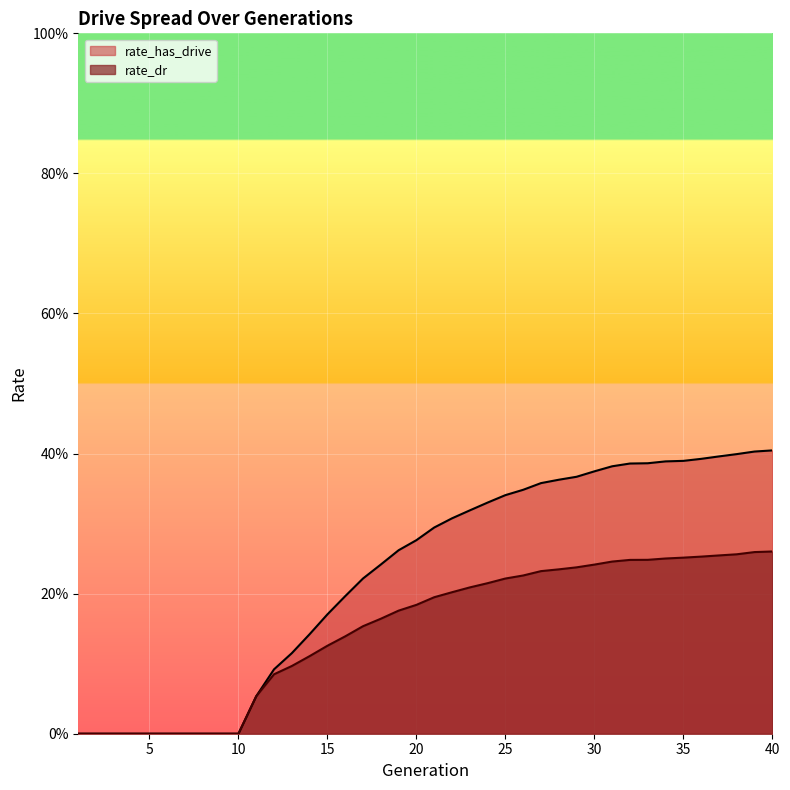

What is the difference between the maximum and second lowest values in the rate_dr series?

0.3